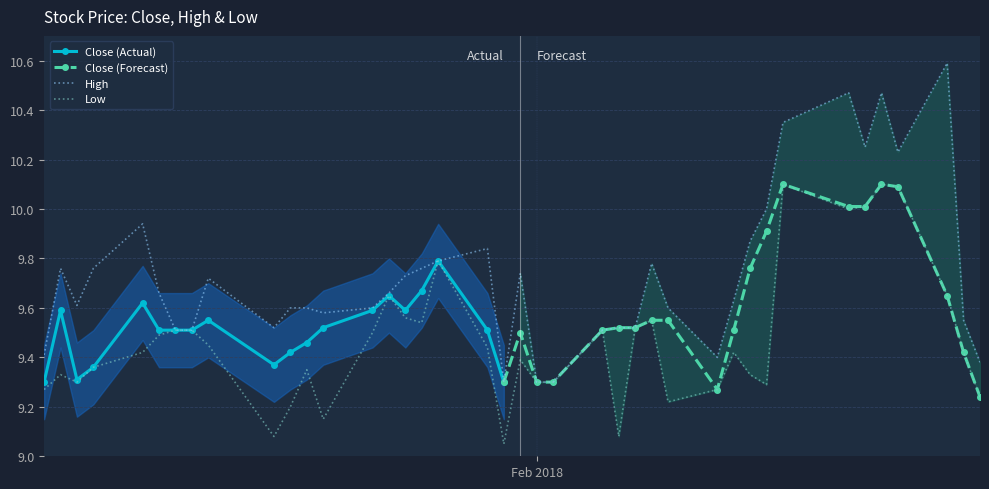

Which series has the widest spread of values?

High